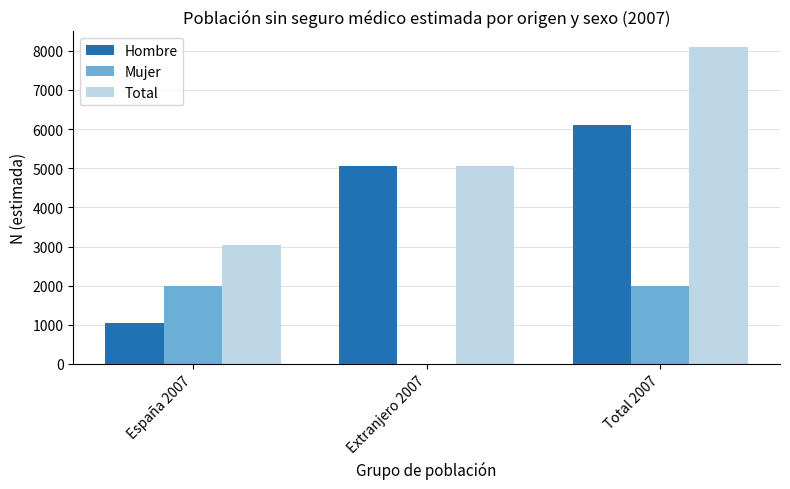

At which label is Total closest to 5559?

Extranjero 2007